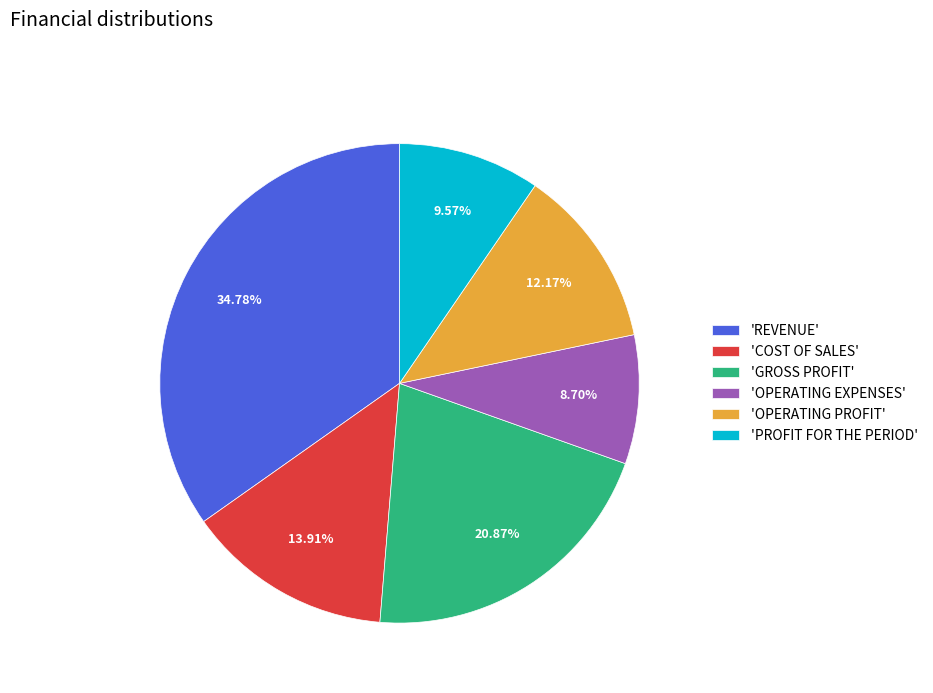

Is 'GROSS PROFIT' the majority of the pie?

No